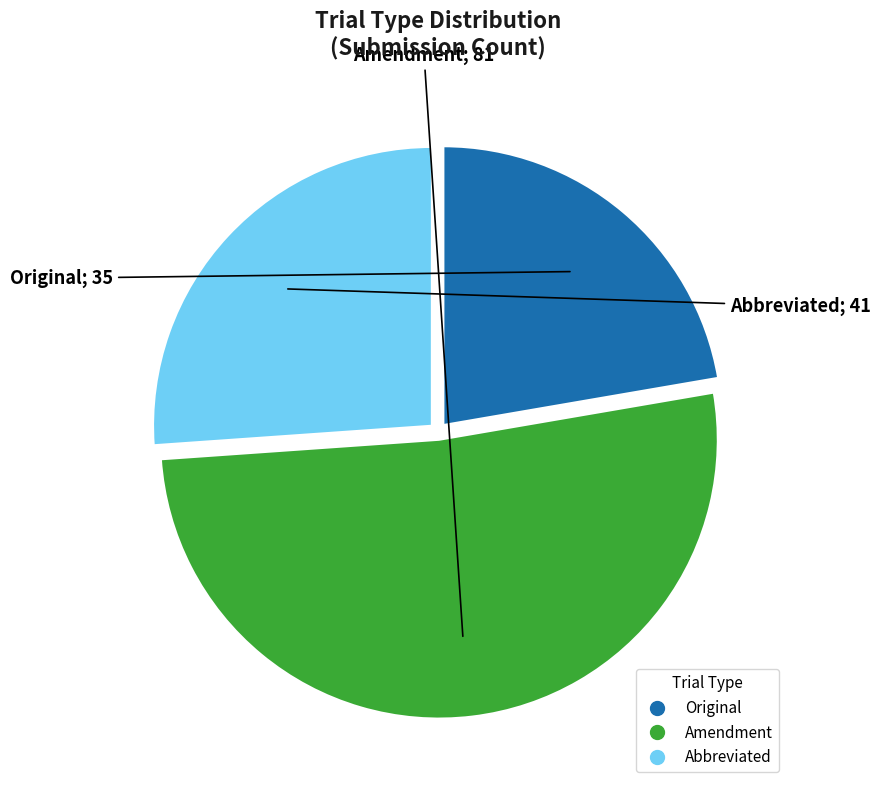

Between Original and Abbreviated, which is larger?

Abbreviated